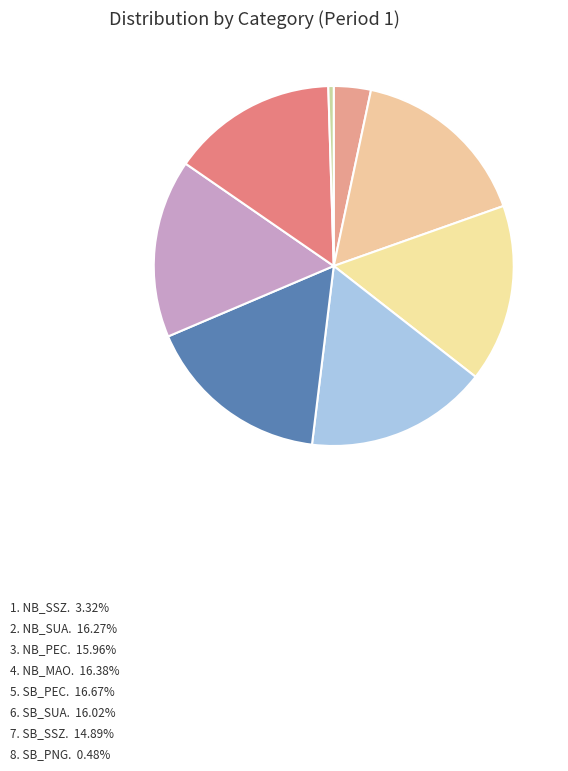

How many slices are in this pie chart?

8